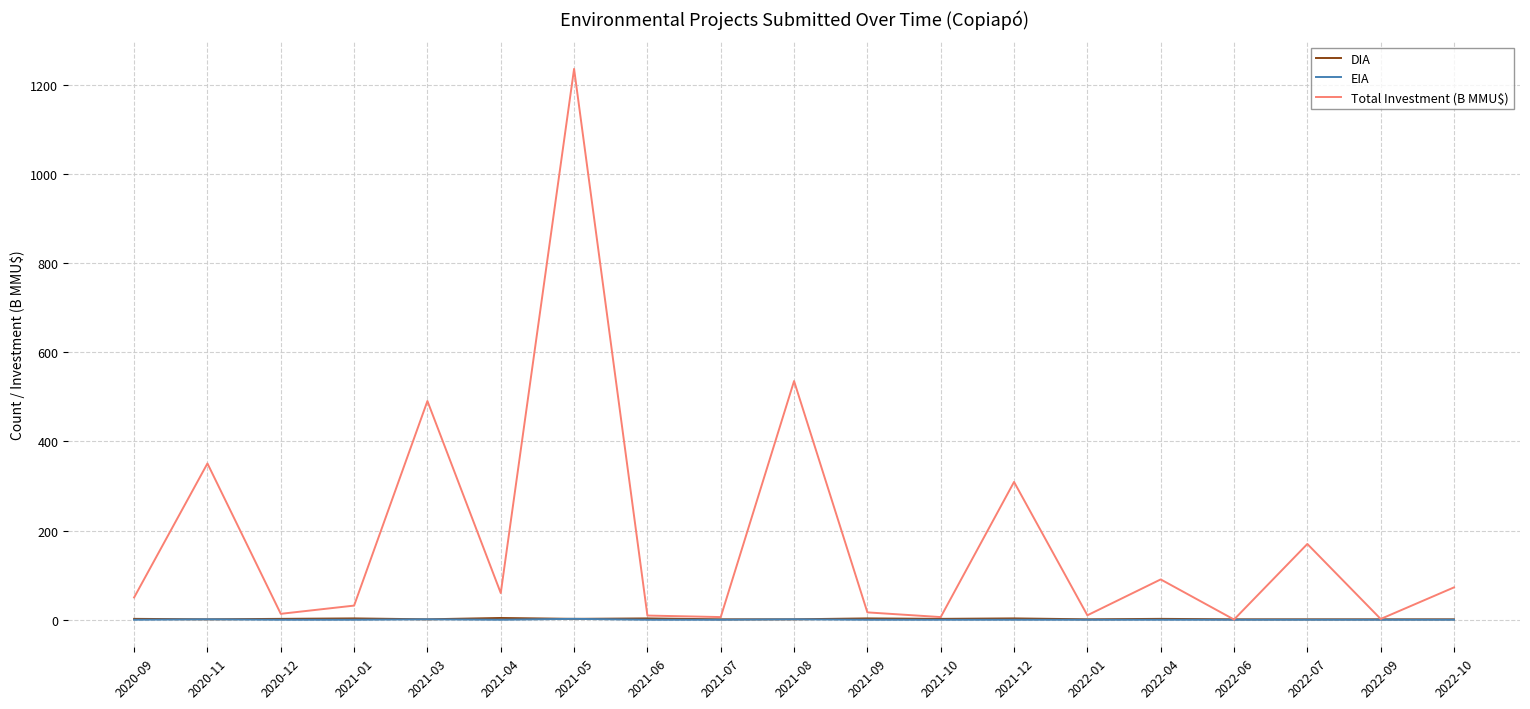

Which series has the largest range (max minus min)?

Total Investment (B MMU$)